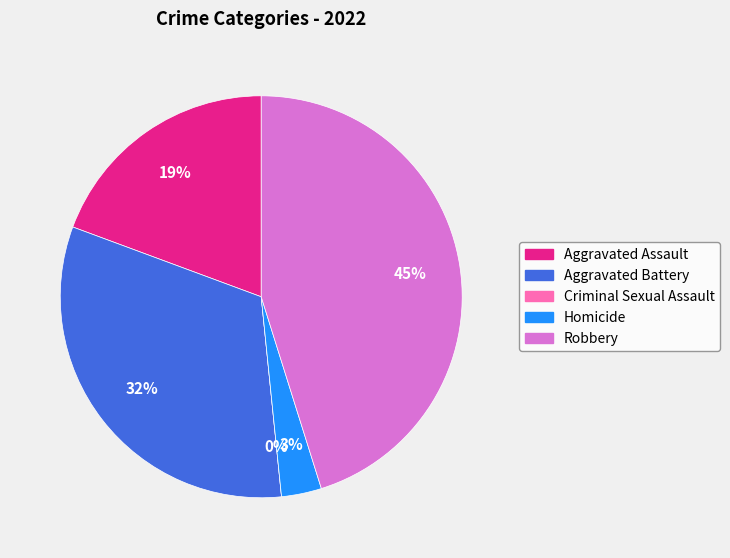

What is the ratio of the value at Robbery to the value at Aggravated Battery?

1.4